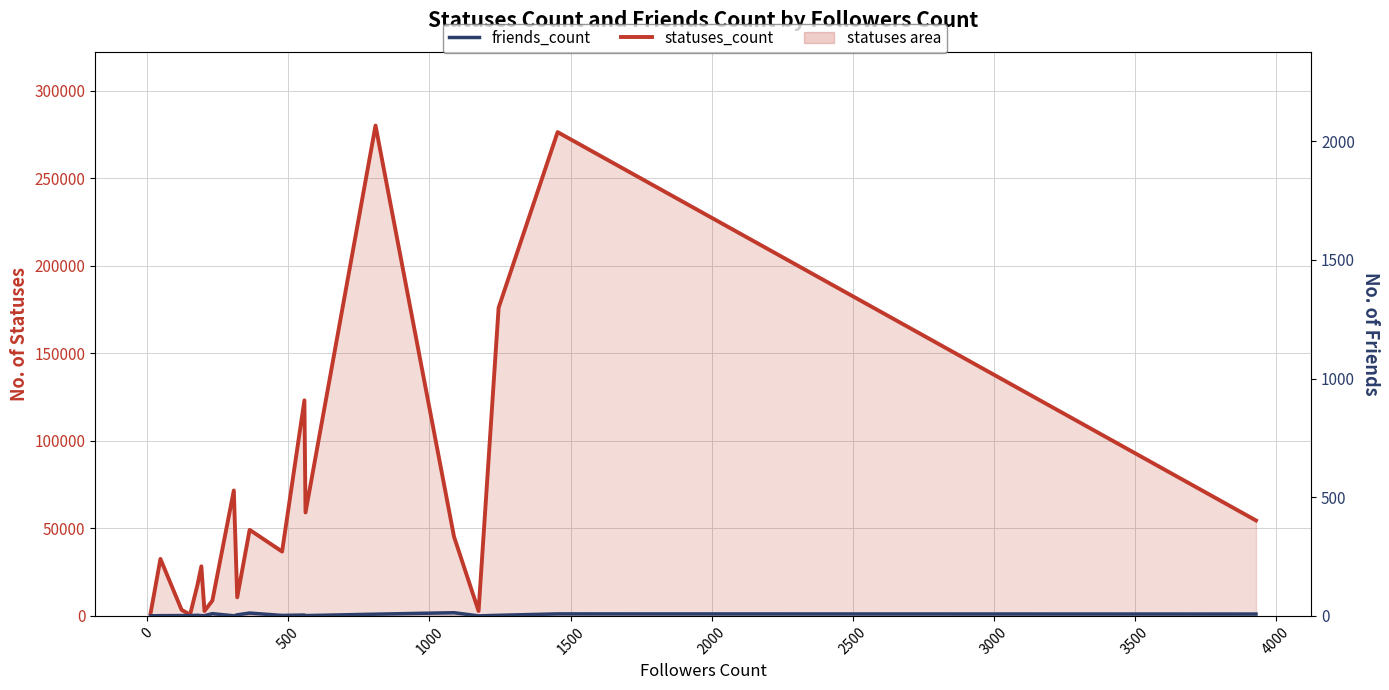

True or false: statuses_count and friends_count intersect in this chart.

False